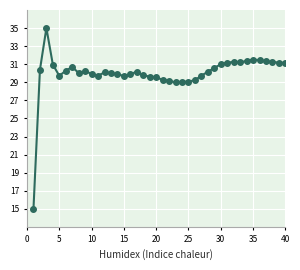

What is the value of the 15th point from the left?

29.7